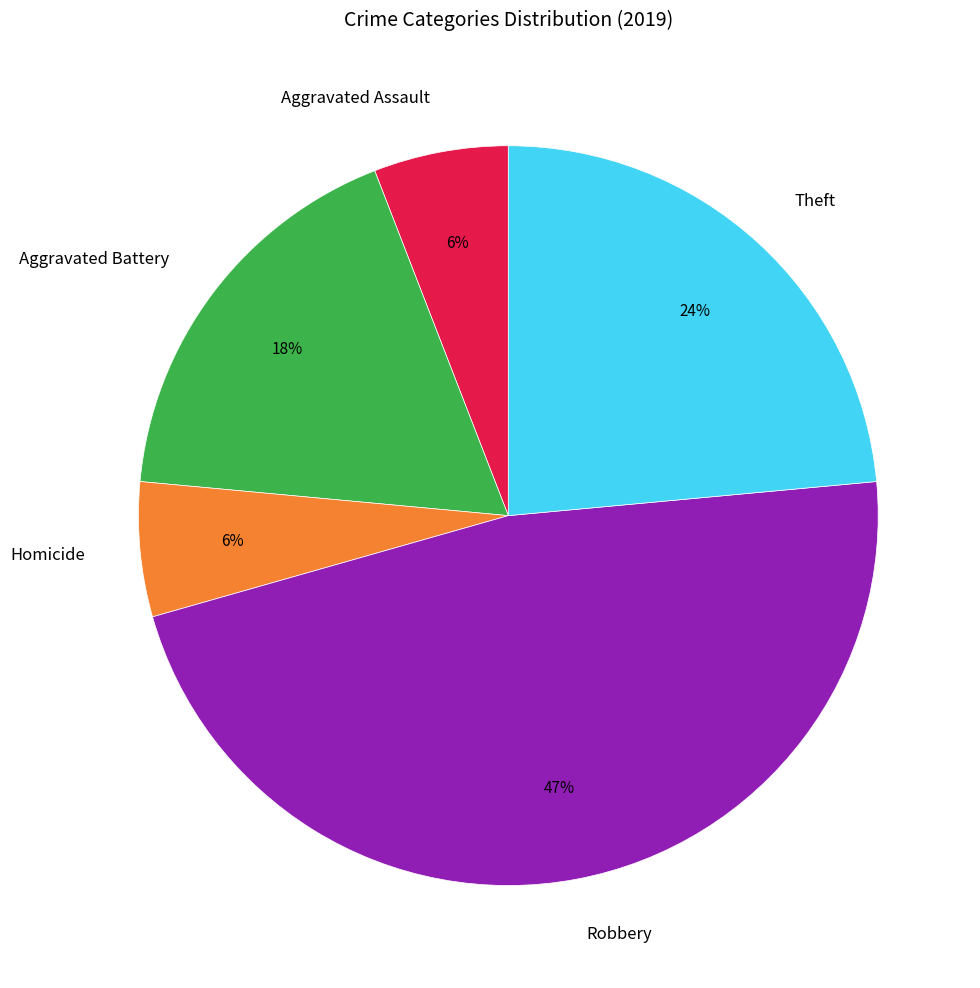

What percentage is the Aggravated Assault slice, to the nearest percent?

6%